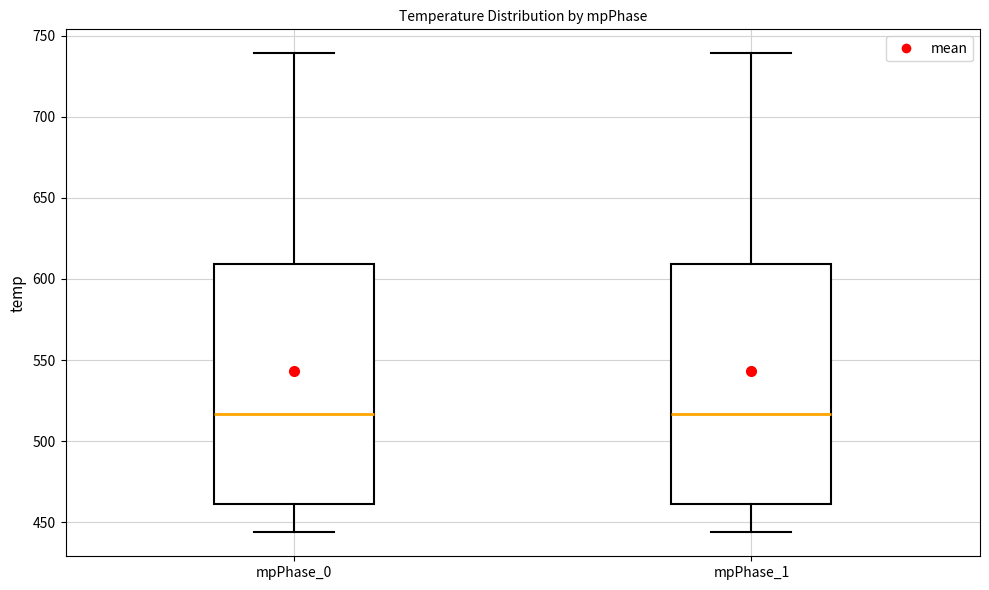

Reading left to right, transcribe this box plot: for each box, give where its median line is, the range the box spans, and where its two whiskers end, as read against the y-axis. The values are not printed on the chart, so give them approximately, as read against the axis.

mpPhase_0: median 515, box 460 to 610, whiskers 445 to 740
mpPhase_1: median 515, box 460 to 610, whiskers 445 to 740